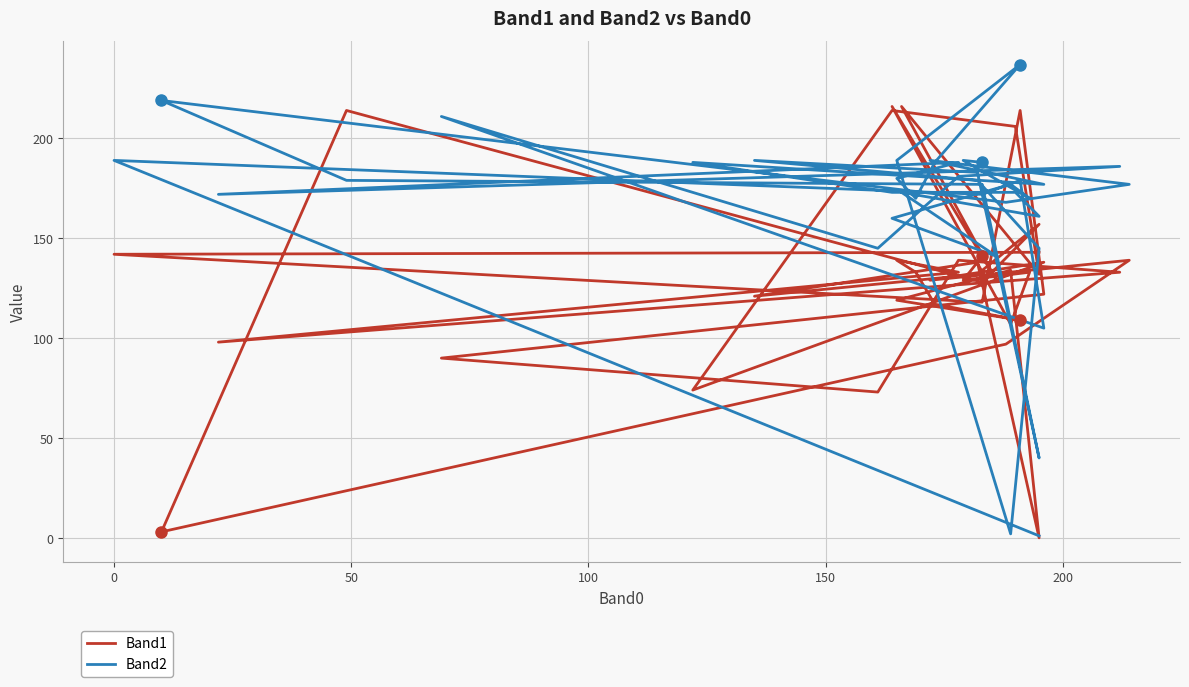

How many distinct data groups are displayed?

2